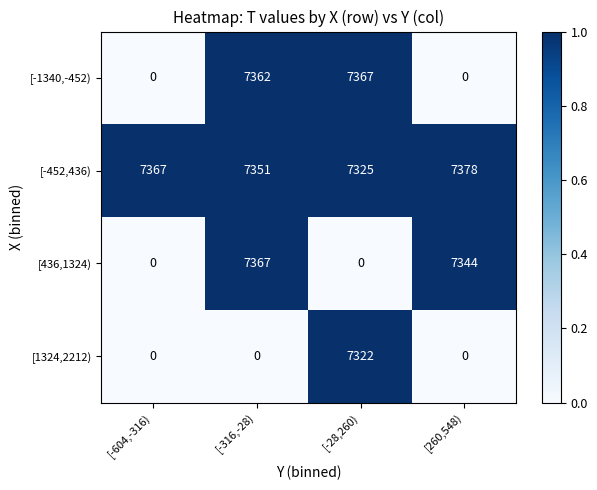

What is the difference between the [-1340,-452) values at [-604,-316) and [-28,260)?

7367